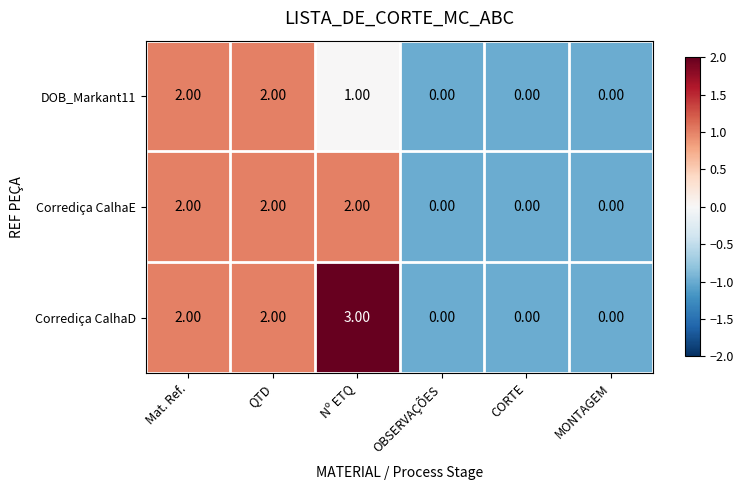

Count the number of data series in this chart.

3